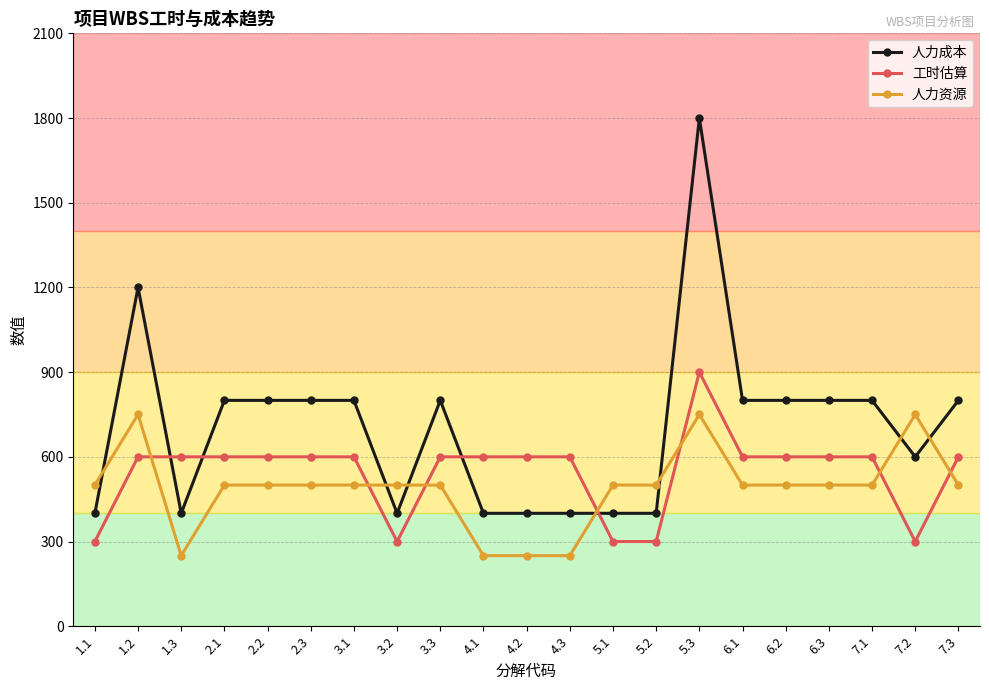

Is this an area chart (filled region under the line)?

No